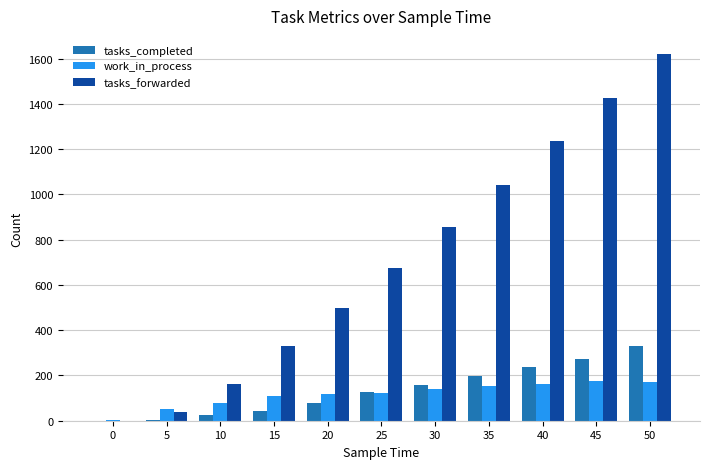

What is the difference between the tasks_forwarded values at 5 and 10?

126